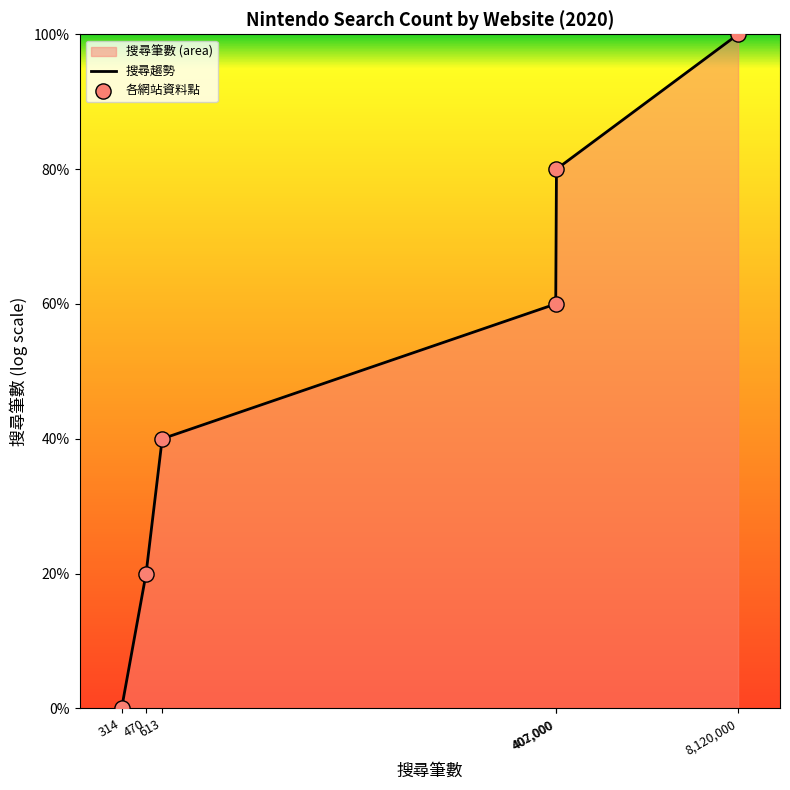

Which series has the widest spread of Y values?

搜尋趨勢